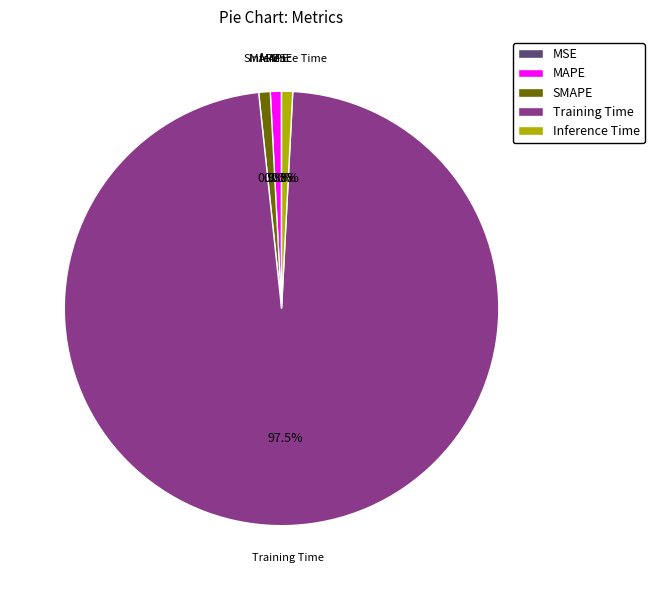

To the nearest percent, what percentage of the pie is MAPE?

1%